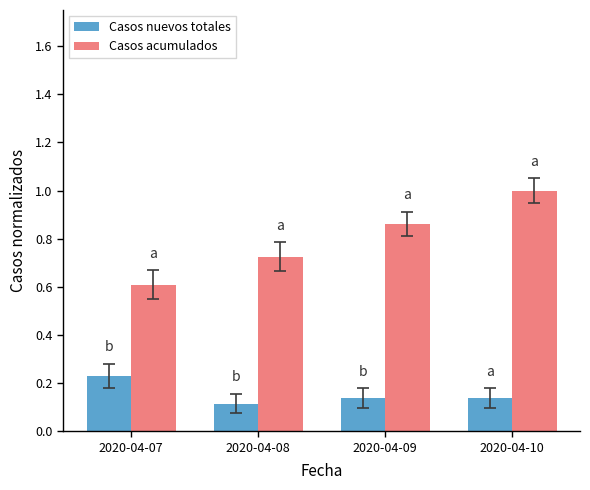

Rank the series by their average value, from lowest to highest.

Casos nuevos totales, Casos acumulados